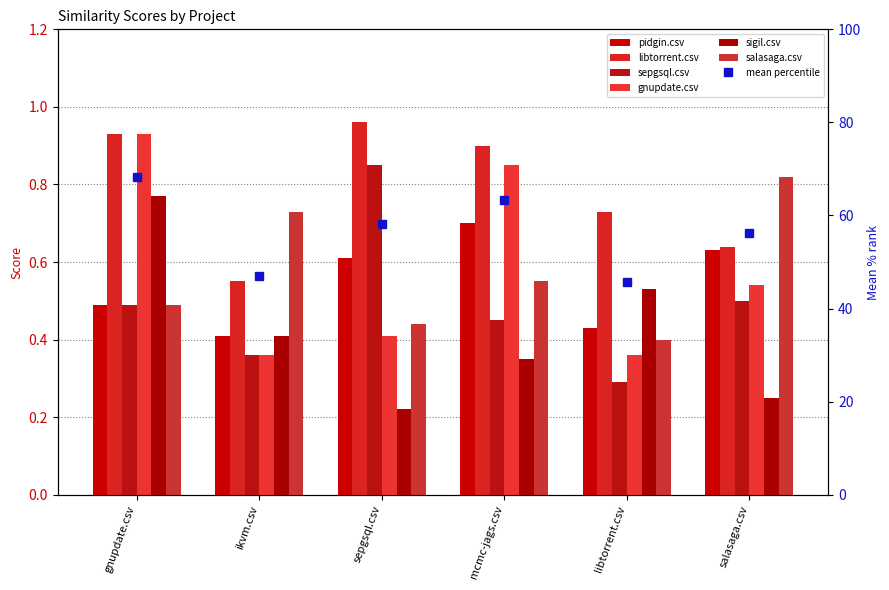

How many bars are there in each group?

6